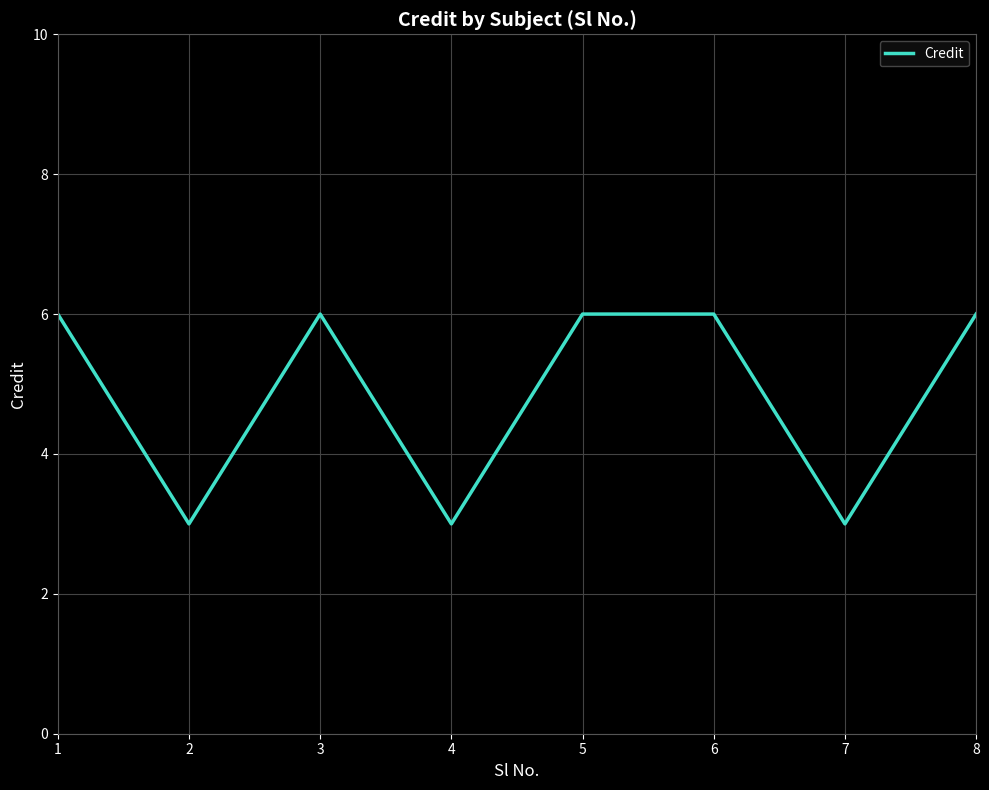

Reading left to right, transcribe all the data shown in this chart.

1=6	2=3	3=6	4=3	5=6	6=6	7=3	8=6